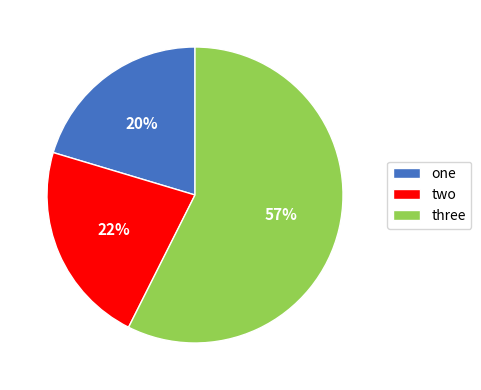

Rank the categories by value from highest to lowest.

three, two, one